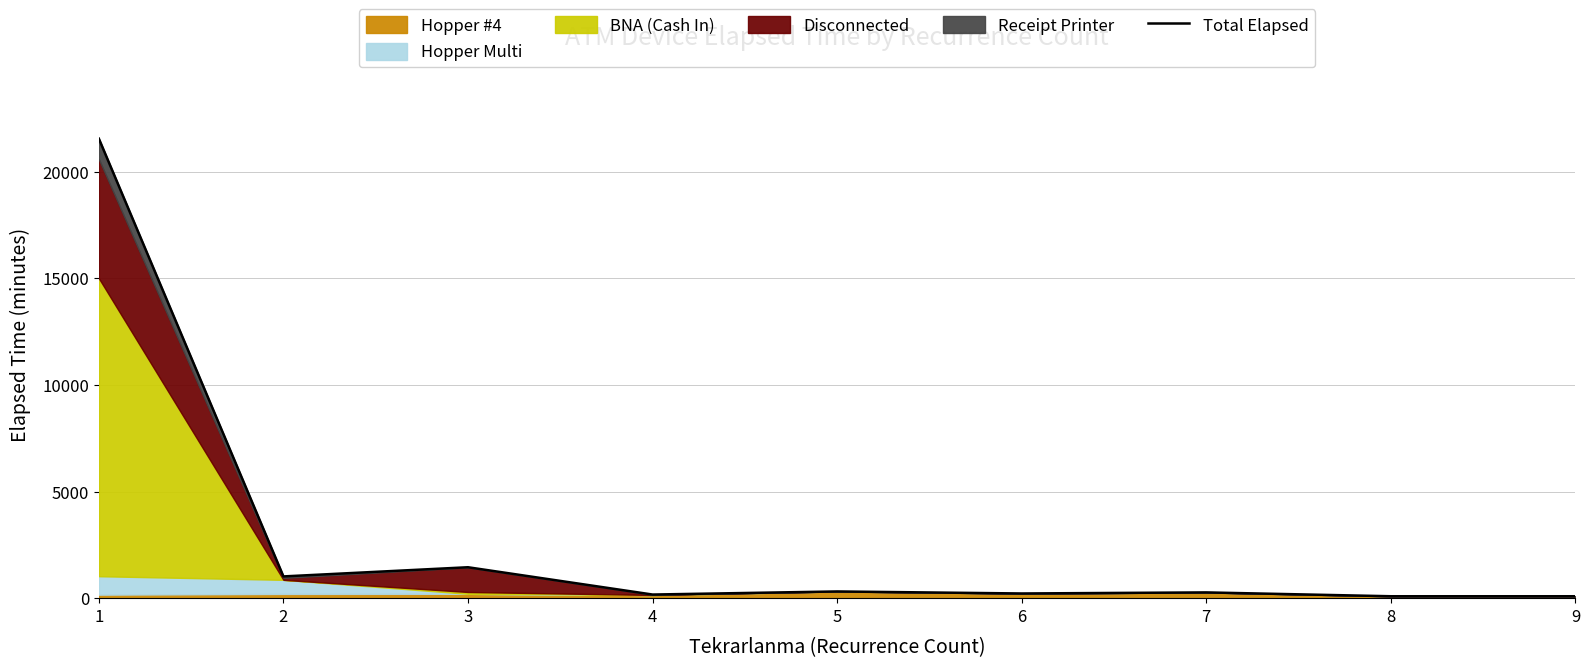

How many lines are shown in the chart?

1